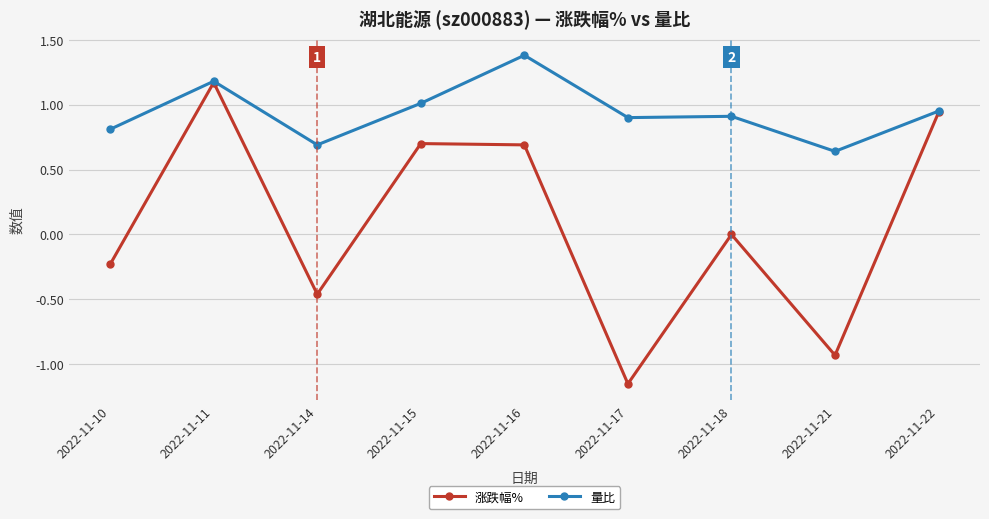

Rank the series by their maximum value, from highest to lowest.

量比, 涨跌幅%